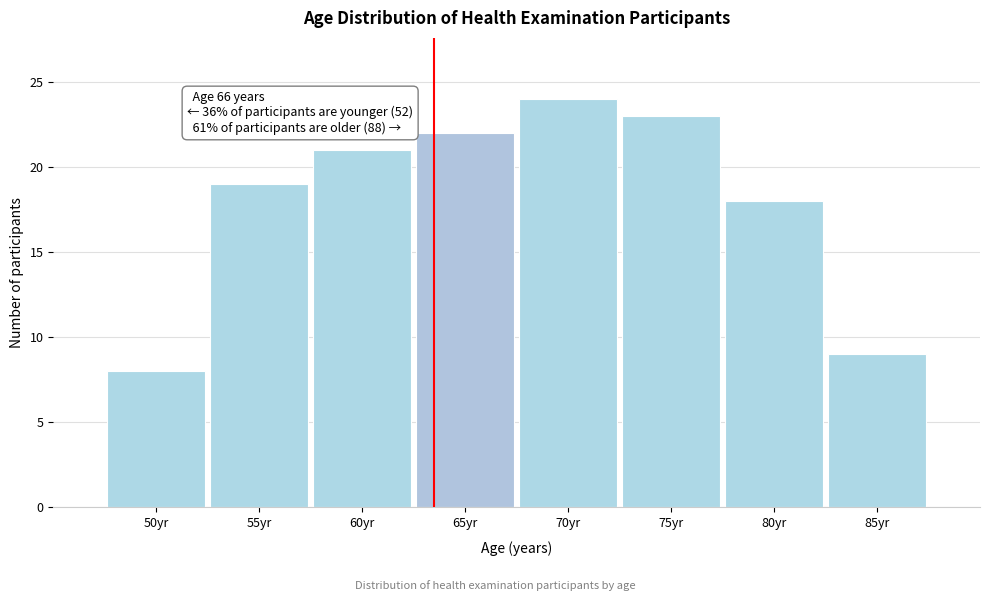

Reading left to right, transcribe all the data shown in this chart.

50yr=8	55yr=19	60yr=21	65yr=22	70yr=24	75yr=23	80yr=18	85yr=9